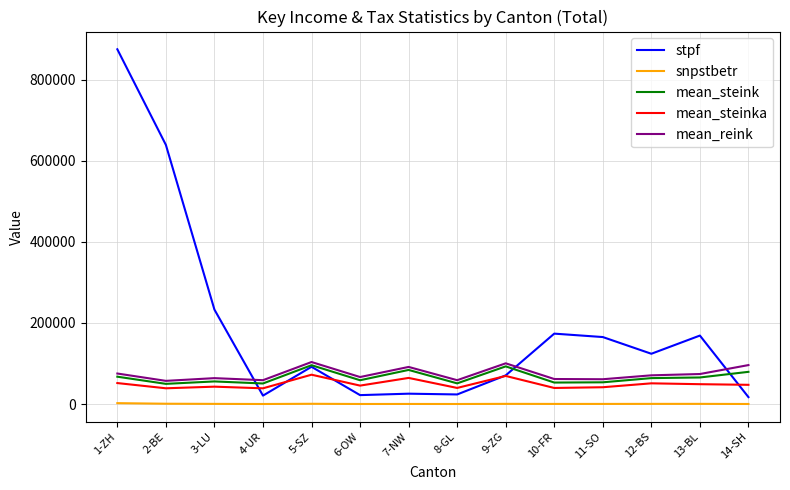

What is the greatest value displayed?

875801.0